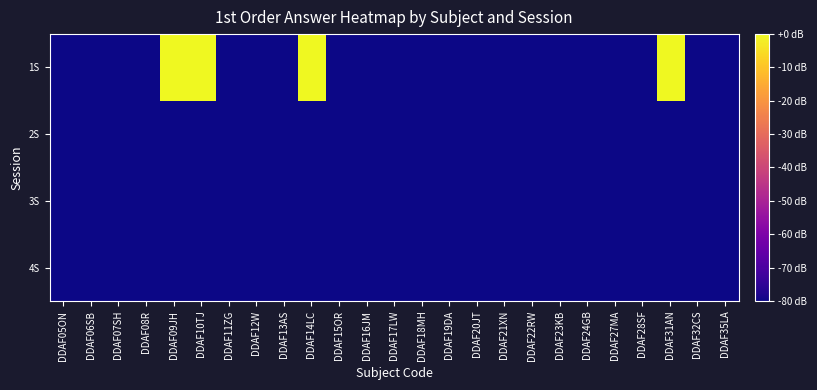

Rank the series at DDAF19DA from lowest to highest value.

1S, 2S, 3S, 4S